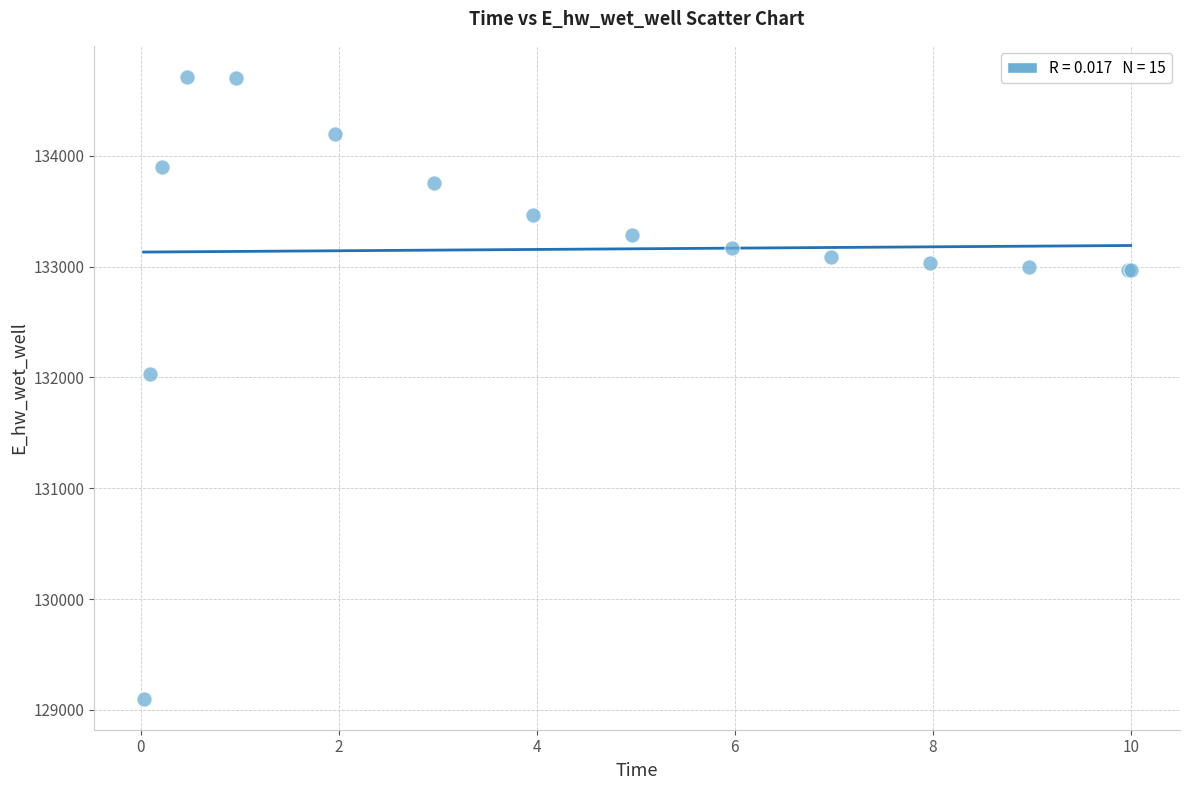

What Y value in the scatter plot is closest to 131906?

132028.7